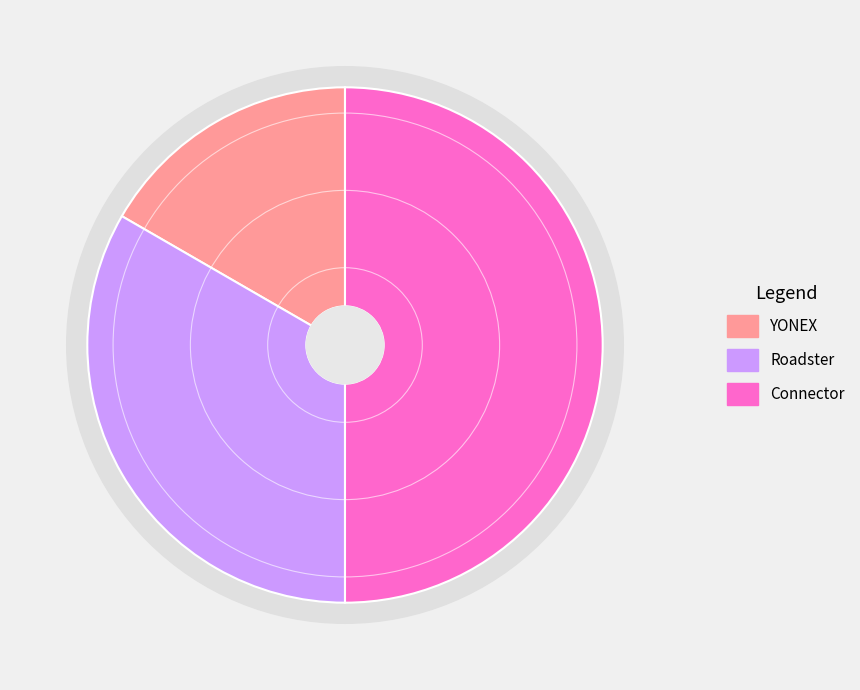

Which category has the smallest portion of the pie?

YONEX